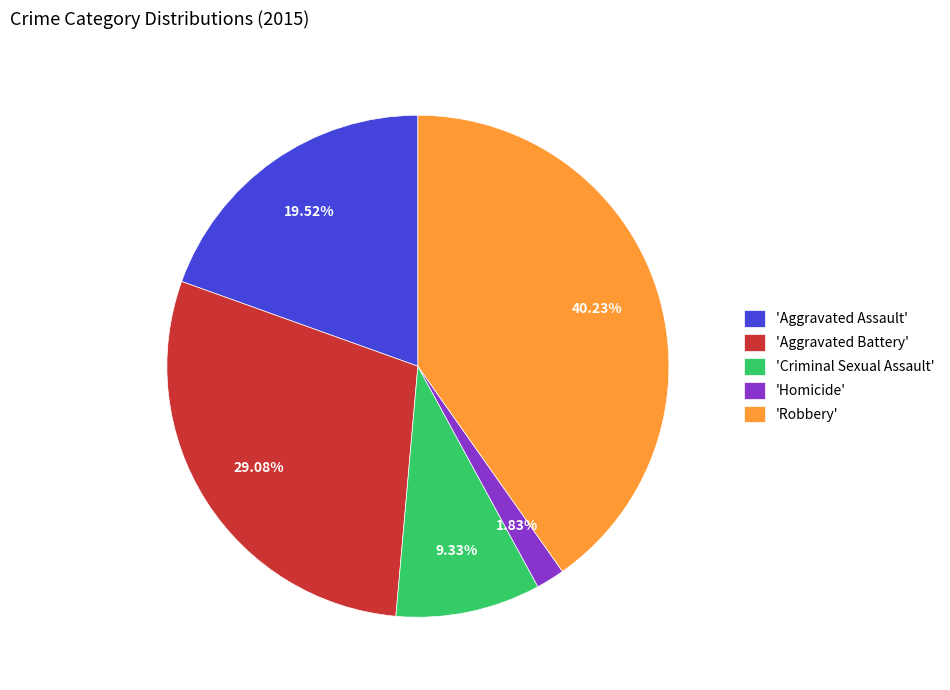

Which category has the smallest portion of the pie?

'Homicide'